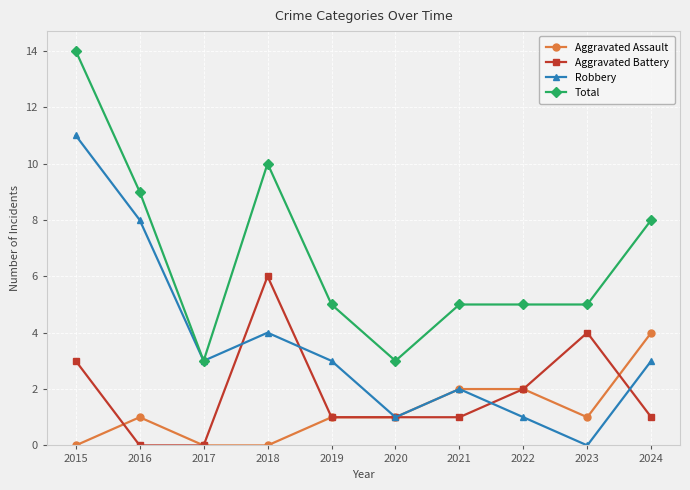

What is the spread (max minus min) of values at 2023?

5